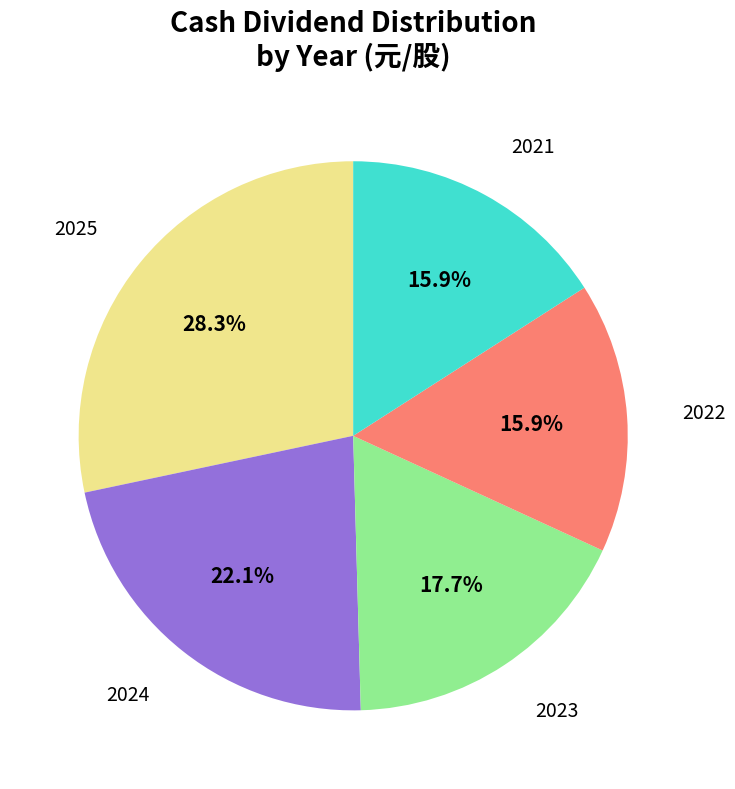

Is there any slice that represents more than half of the pie?

No